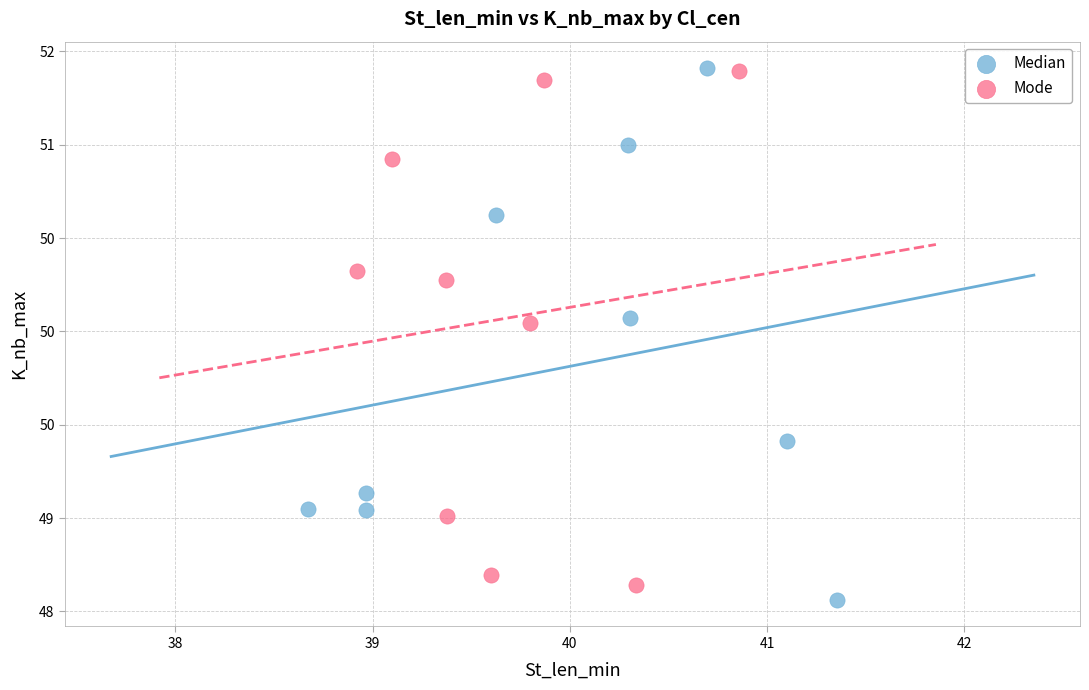

What are all the series names shown in the legend?

Median, Mode